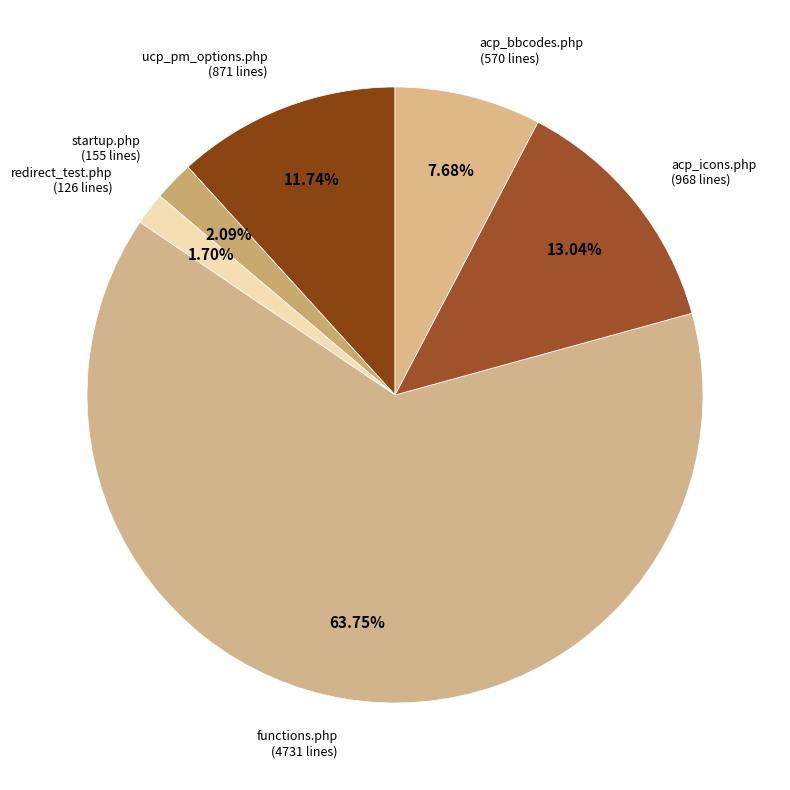

The startup.php slice represents 2% of the pie. True or false?

True